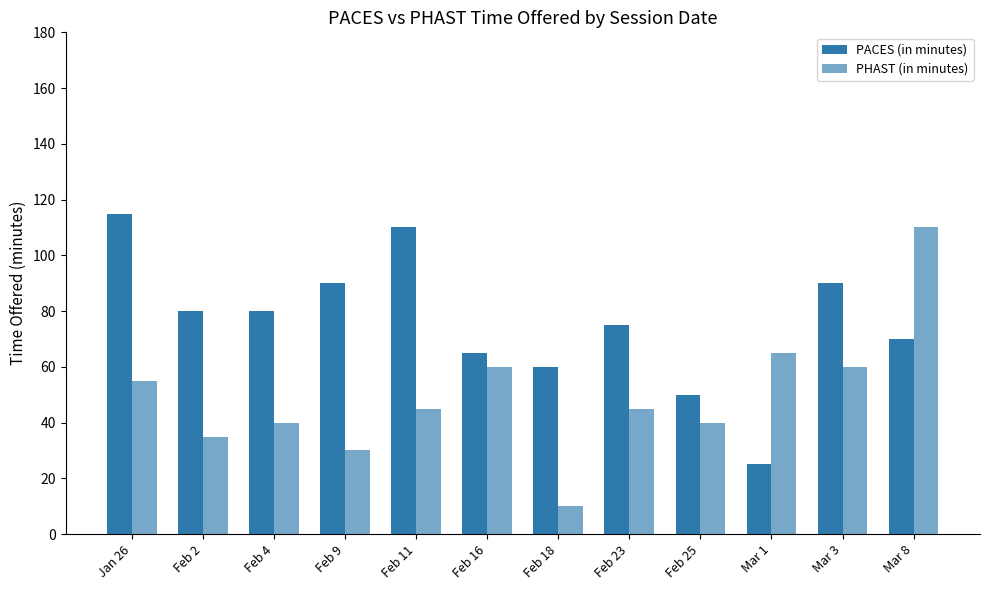

Does the chart contain stacked bars?

No